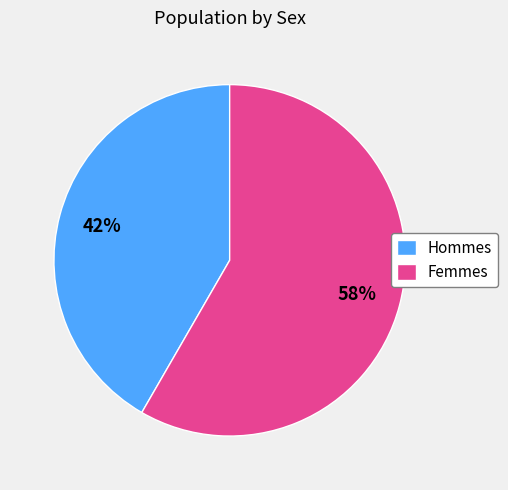

What percentage is the Hommes slice, to the nearest percent?

42%